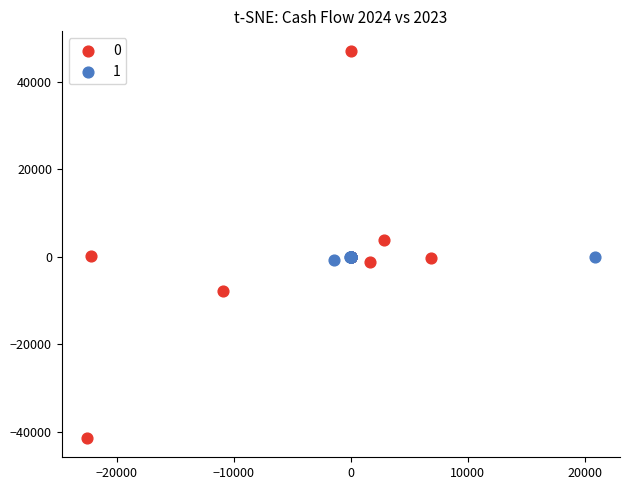

What are all the series names shown in the legend?

0, 1